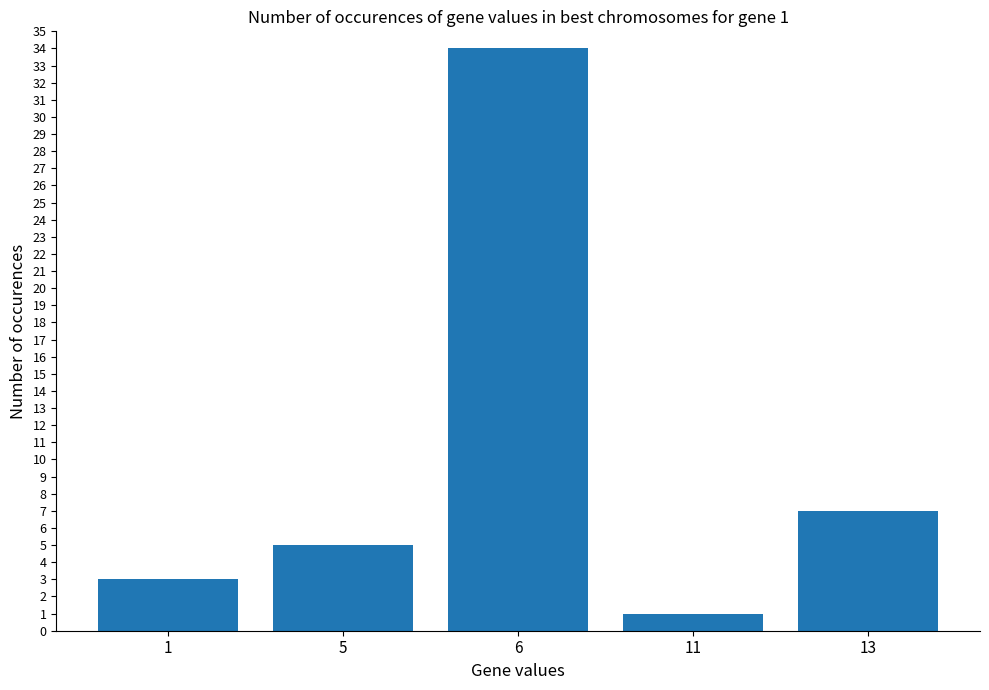

True or false: the data shows 5 at 5.

True